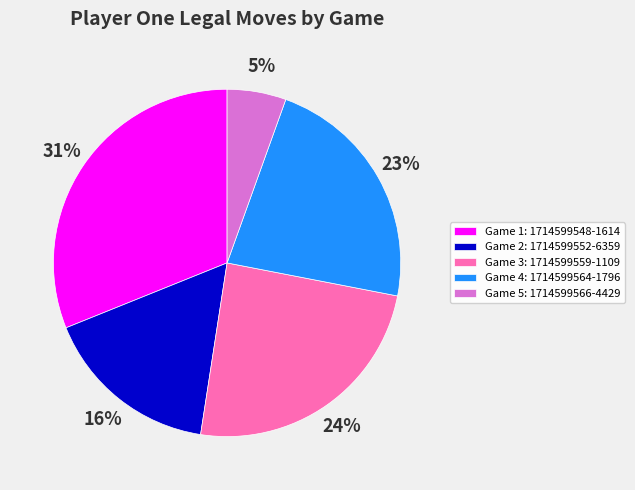

The Game 2: 1714599552-6359 slice represents 3% of the pie. True or false?

False